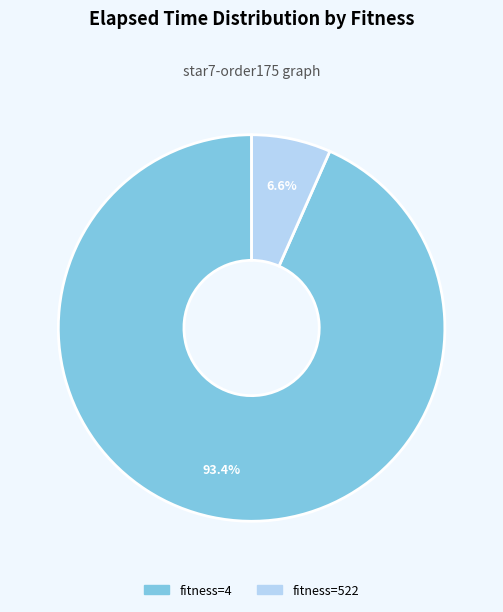

To the nearest percent, what is the average slice percentage?

50%